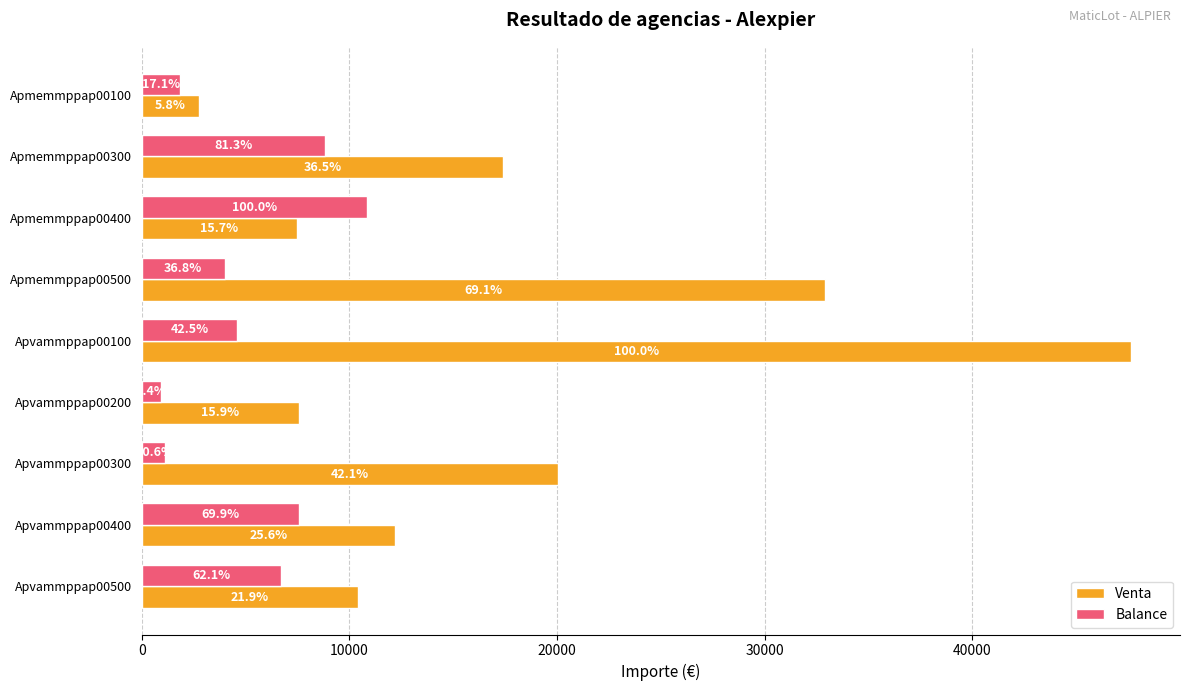

What are all the series names shown in the legend?

Venta, Balance